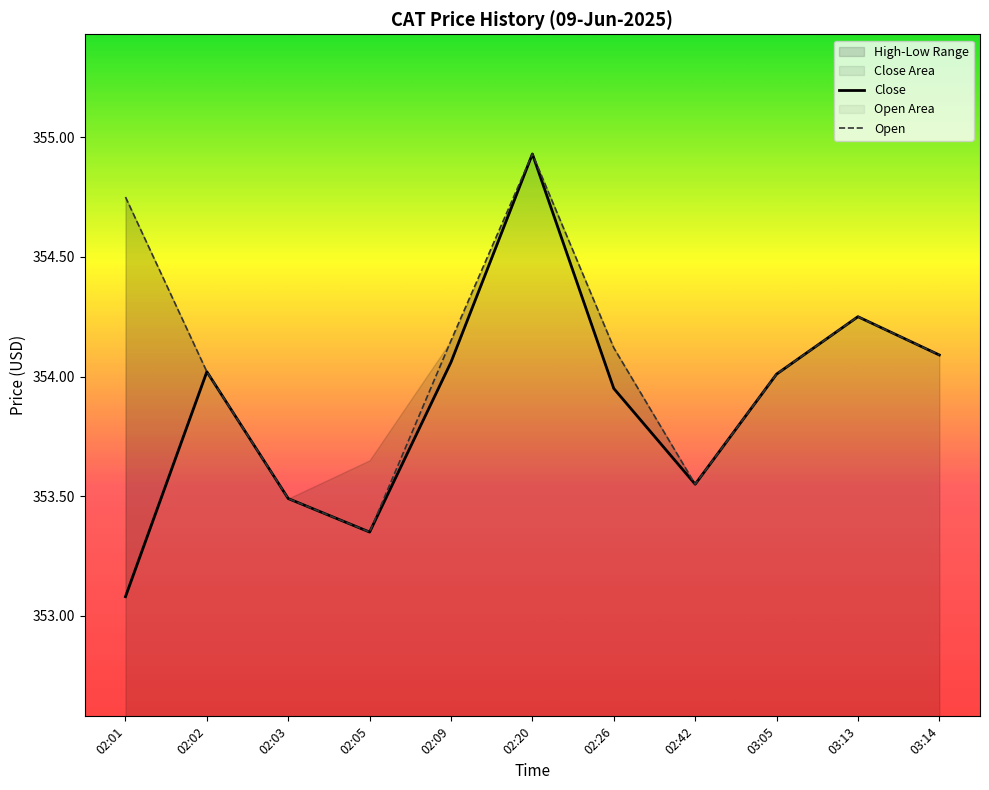

What is the minimum value for Open?

353.4